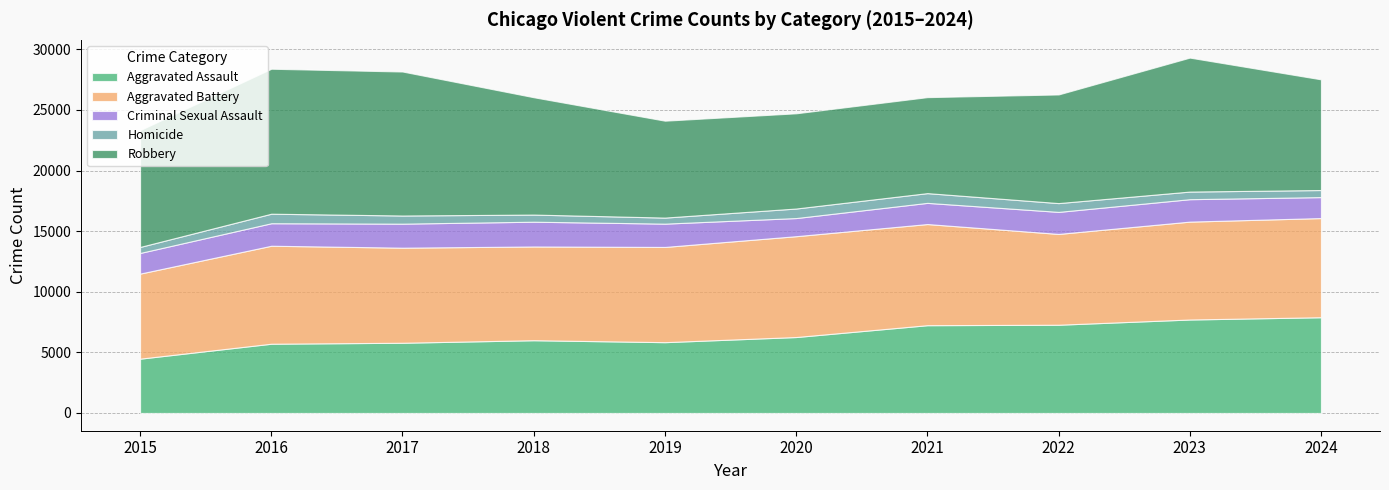

Rank the categories by Aggravated Battery value from highest to lowest.

2021, 2020, 2024, 2016, 2023, 2019, 2017, 2018, 2022, 2015